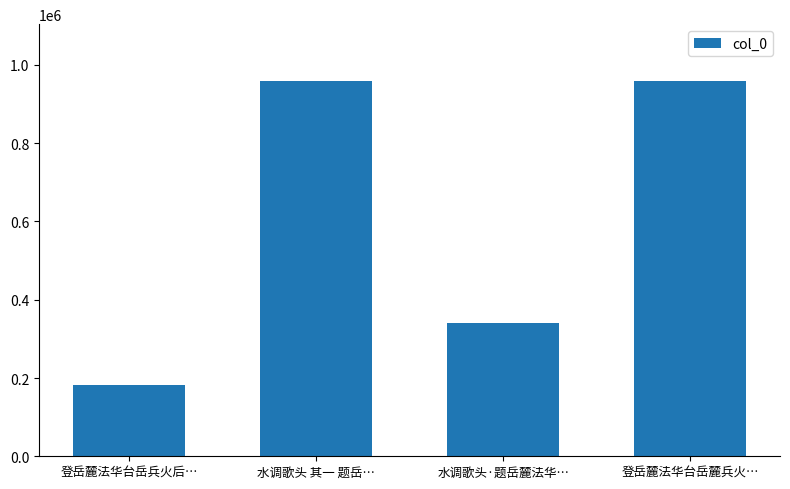

What is the approximate value at 水调歌头·题岳麓法华…?

340212